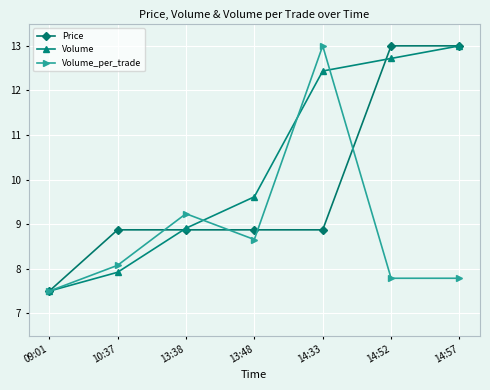

Does the chart have visible grid lines?

Yes